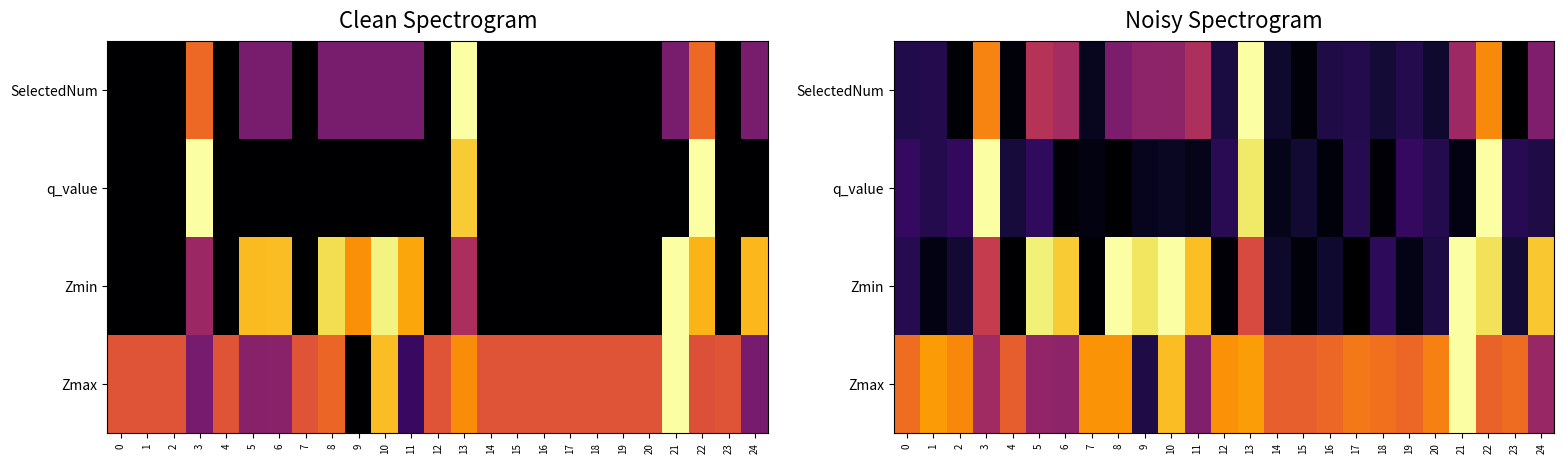

The value of Zmax at 17 is 0.7. True or false?

True